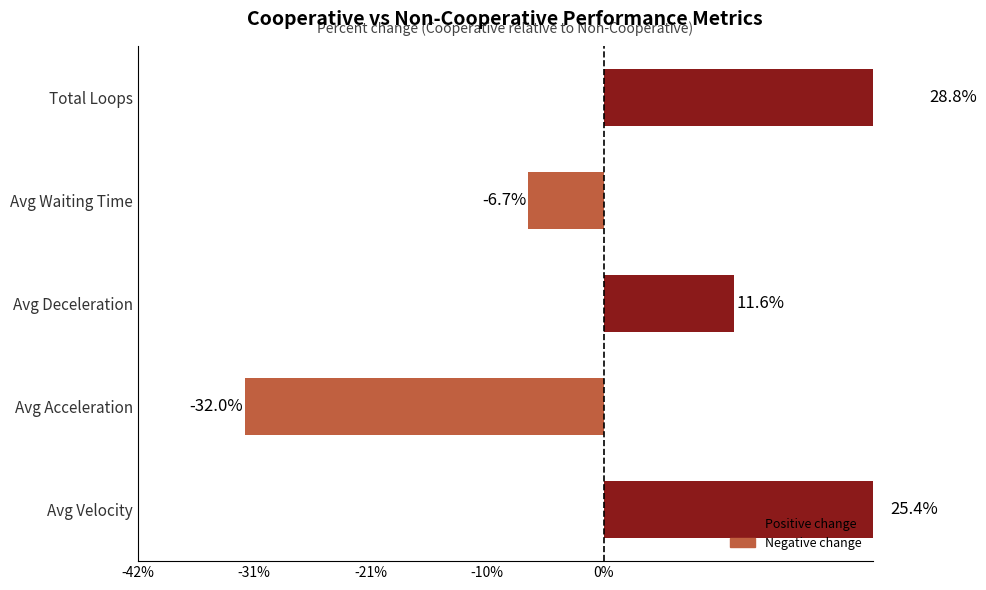

The chart shows a value of -0.0 at Avg Waiting Time. True or false?

False